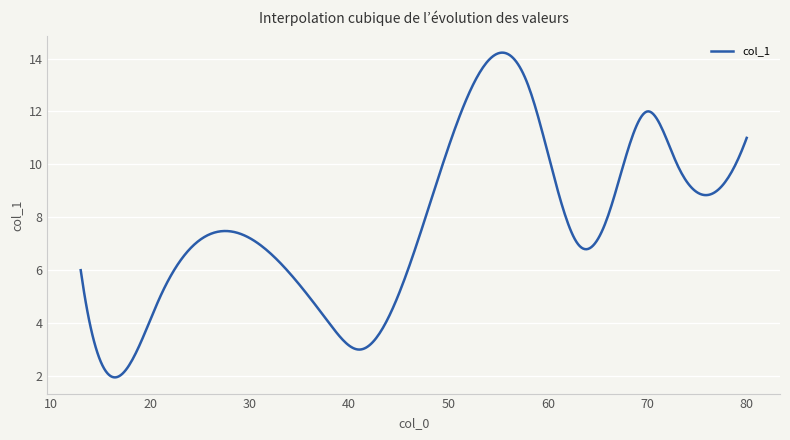

What is the difference between the maximum and minimum values?

12.3